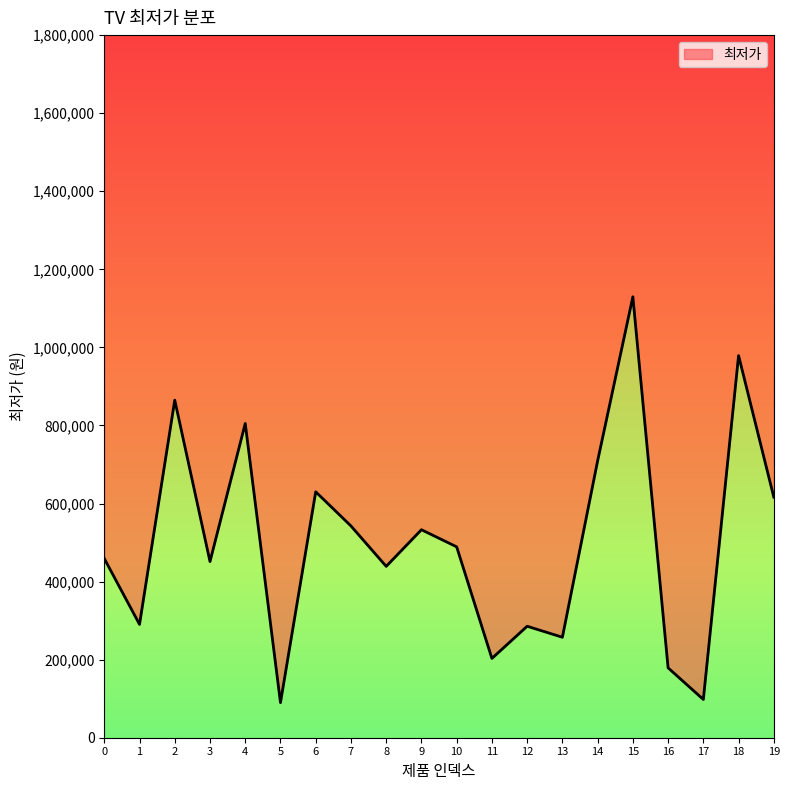

Approximately how many times larger is the value at 14 compared to 5?

7.9